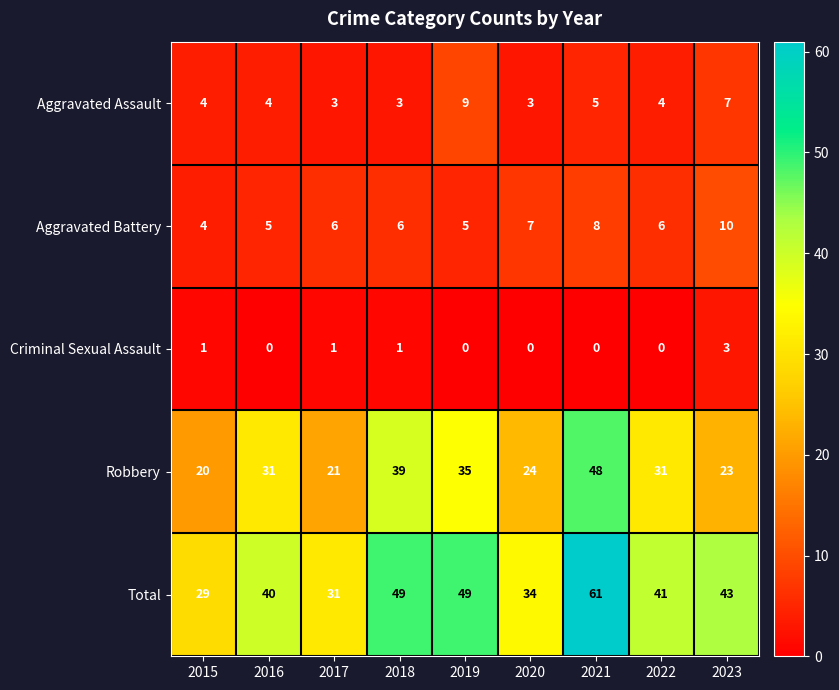

Rank the series at 2021 from lowest to highest value.

Criminal Sexual Assault, Aggravated Assault, Aggravated Battery, Robbery, Total